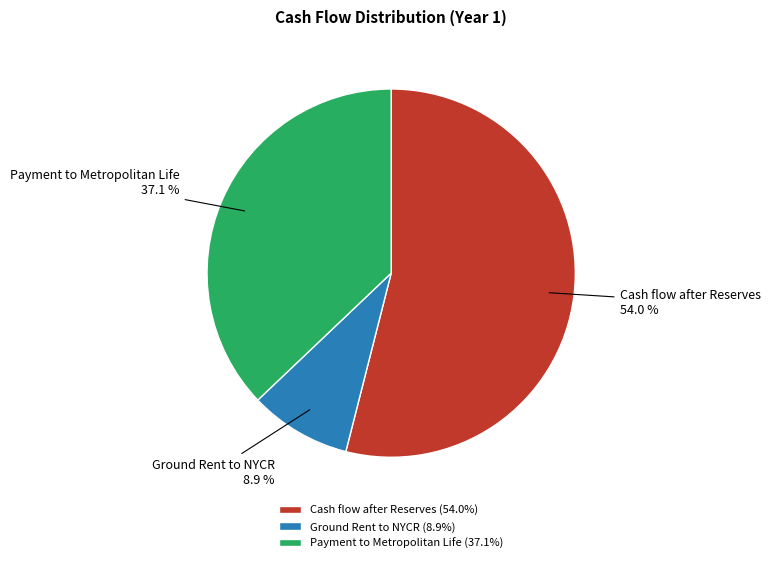

What percentage is the Ground Rent to NYCR slice, to the nearest percent?

9%